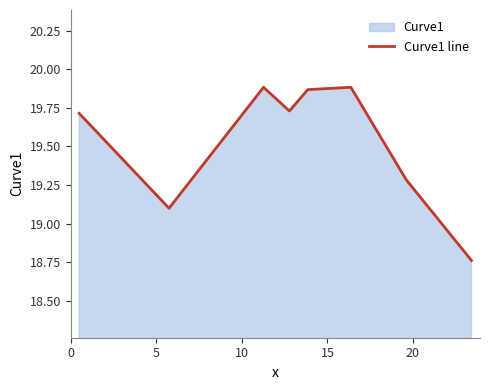

True or false: the data has more than 2 interior local peaks.

False